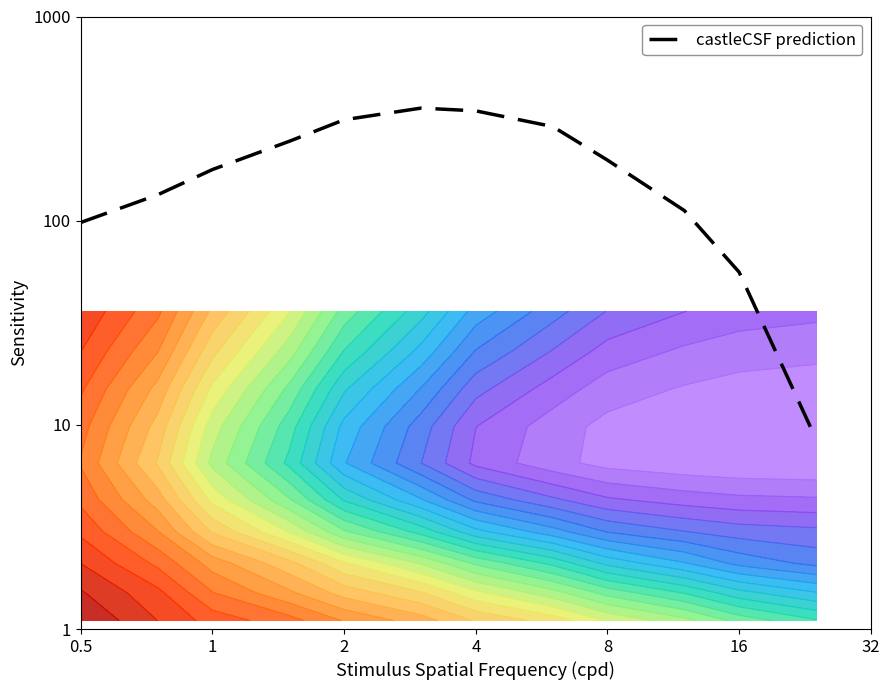

True or false: the data shows 1.3 at 2.

False